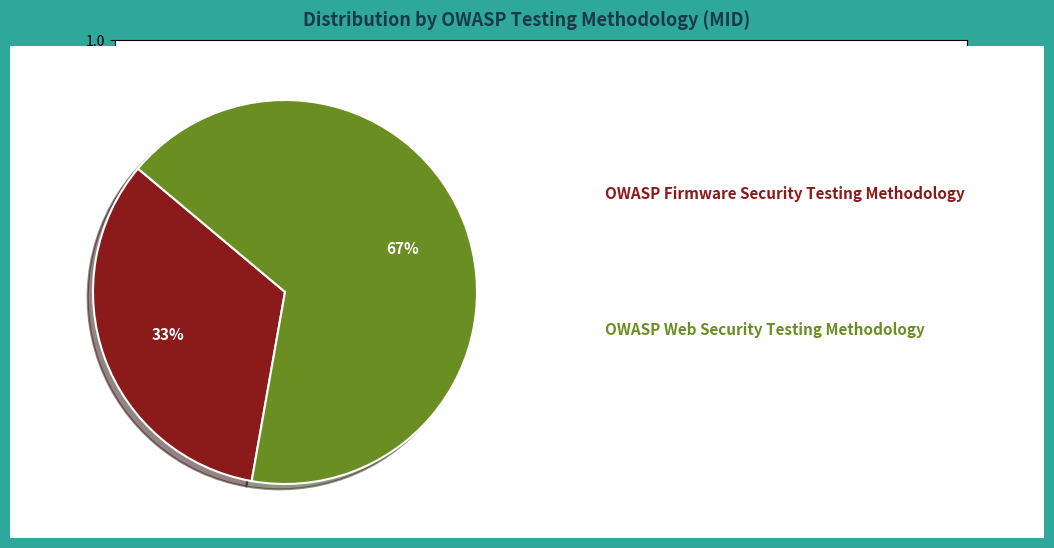

To the nearest percent, what is the average slice percentage?

50%